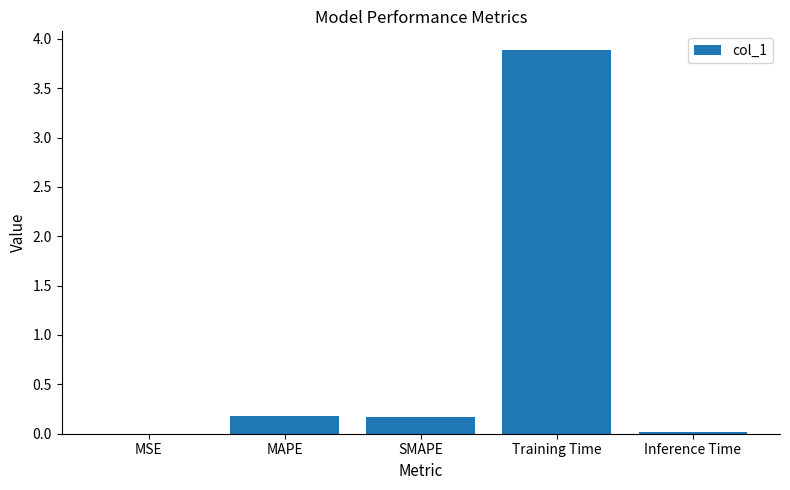

Is it true that the value at Training Time is 3.9?

True